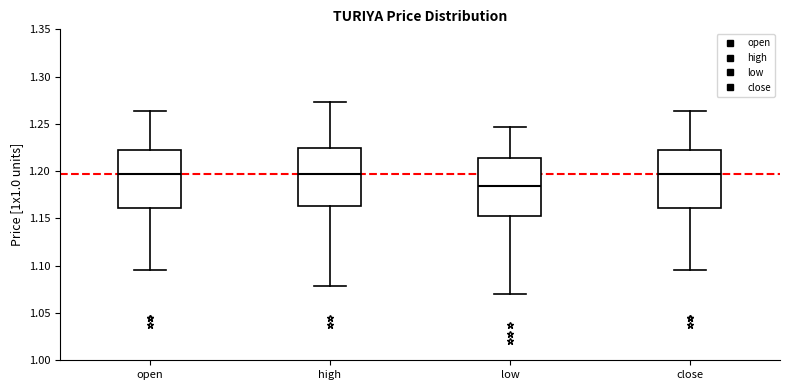

Reading left to right, transcribe this box plot: for each box, give where its median line is, the range the box spans, and where its two whiskers end, as read against the y-axis. The values are not printed on the chart, so give them approximately, as read against the axis.

open: median 1.195, box 1.160 to 1.220, whiskers 1.095 to 1.265
high: median 1.195, box 1.165 to 1.225, whiskers 1.080 to 1.275
low: median 1.185, box 1.155 to 1.215, whiskers 1.070 to 1.245
close: median 1.195, box 1.160 to 1.220, whiskers 1.095 to 1.265